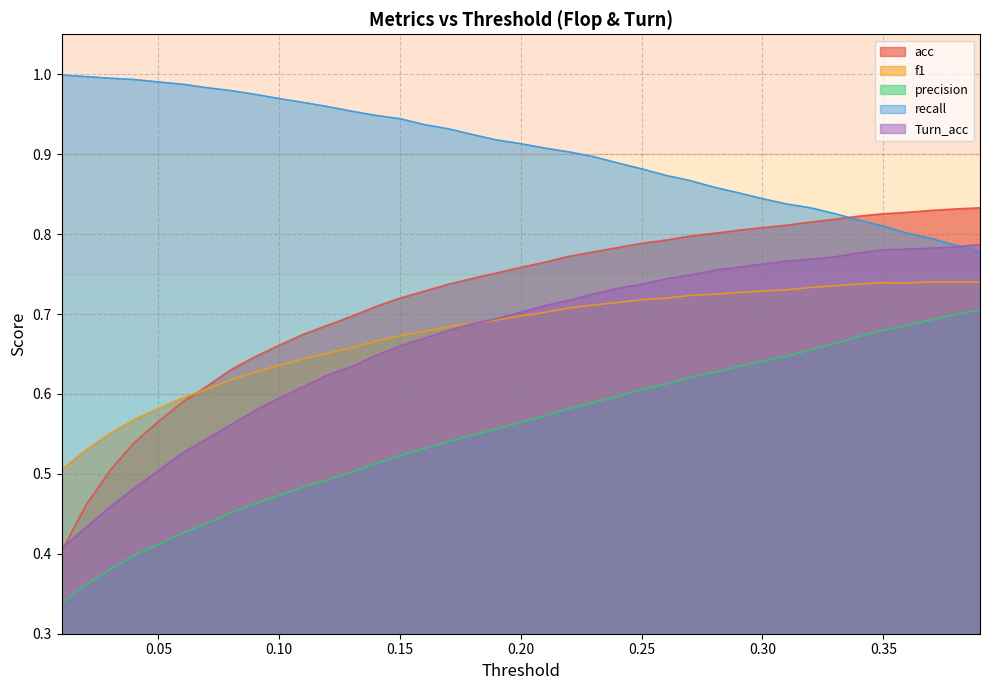

What are all the series names shown in the legend?

acc, f1, precision, recall, Turn_acc